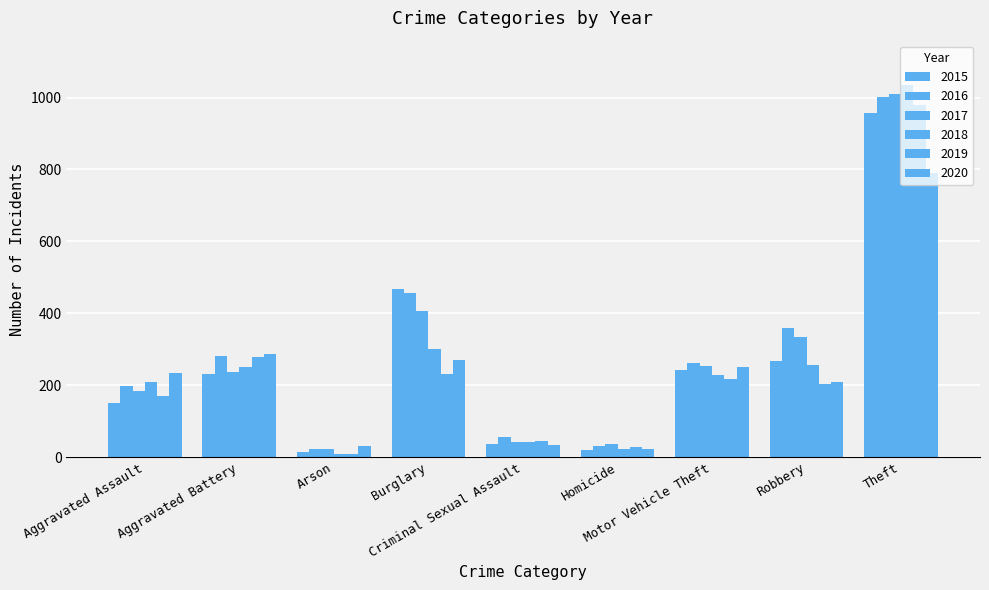

Reading right to left, extract all data points from this chart.

2015: Theft=958	Robbery=266	Motor Vehicle Theft=243	Homicide=19	Criminal Sexual Assault=35	Burglary=467	Arson=15	Aggravated Battery=230	Aggravated Assault=150
2016: Theft=1002	Robbery=359	Motor Vehicle Theft=263	Homicide=32	Criminal Sexual Assault=55	Burglary=455	Arson=23	Aggravated Battery=282	Aggravated Assault=199
2017: Theft=1011	Robbery=334	Motor Vehicle Theft=252	Homicide=35	Criminal Sexual Assault=43	Burglary=406	Arson=22	Aggravated Battery=237	Aggravated Assault=184
2018: Theft=1034	Robbery=256	Motor Vehicle Theft=228	Homicide=22	Criminal Sexual Assault=41	Burglary=301	Arson=8	Aggravated Battery=251	Aggravated Assault=208
2019: Theft=978	Robbery=204	Motor Vehicle Theft=218	Homicide=27	Criminal Sexual Assault=44	Burglary=230	Arson=8	Aggravated Battery=279	Aggravated Assault=170
2020: Theft=790	Robbery=210	Motor Vehicle Theft=250	Homicide=22	Criminal Sexual Assault=34	Burglary=269	Arson=30	Aggravated Battery=287	Aggravated Assault=234